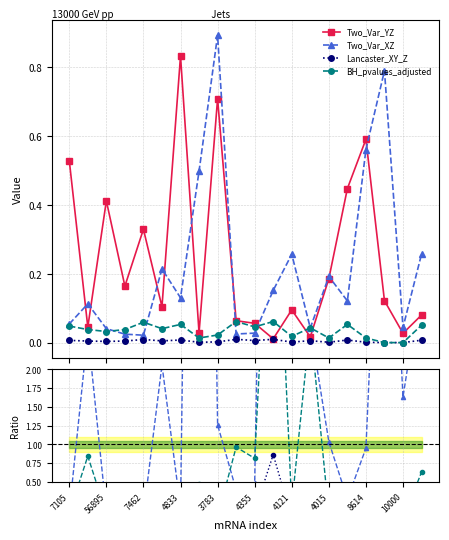

How many data points in BH_pvalues_adjusted are above 0?

18